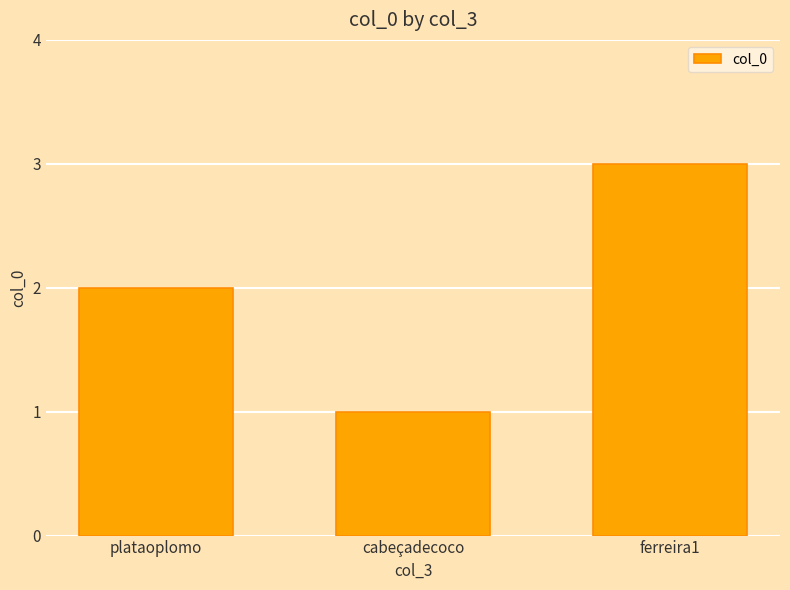

The chart shows a value of 0 at cabeçadecoco. True or false?

False